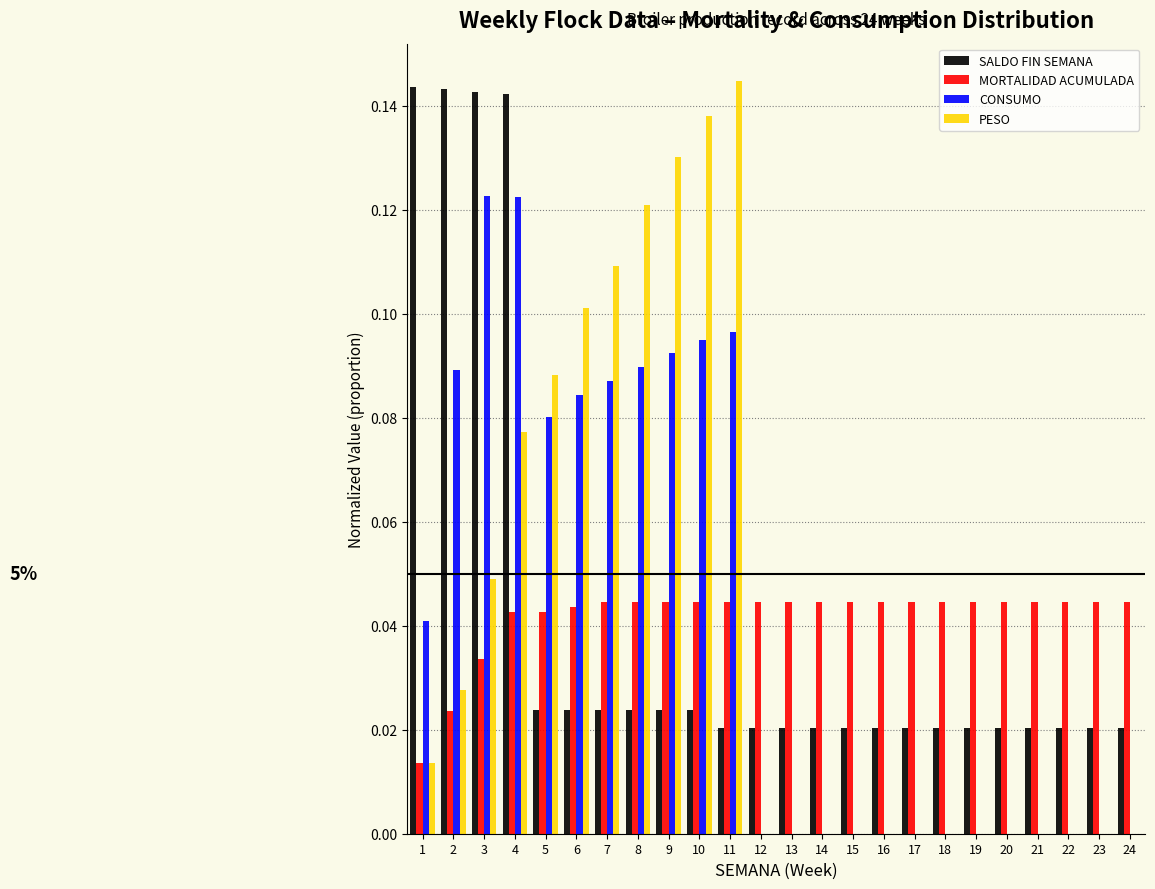

Which series changed the most between 8 and 23?

PESO